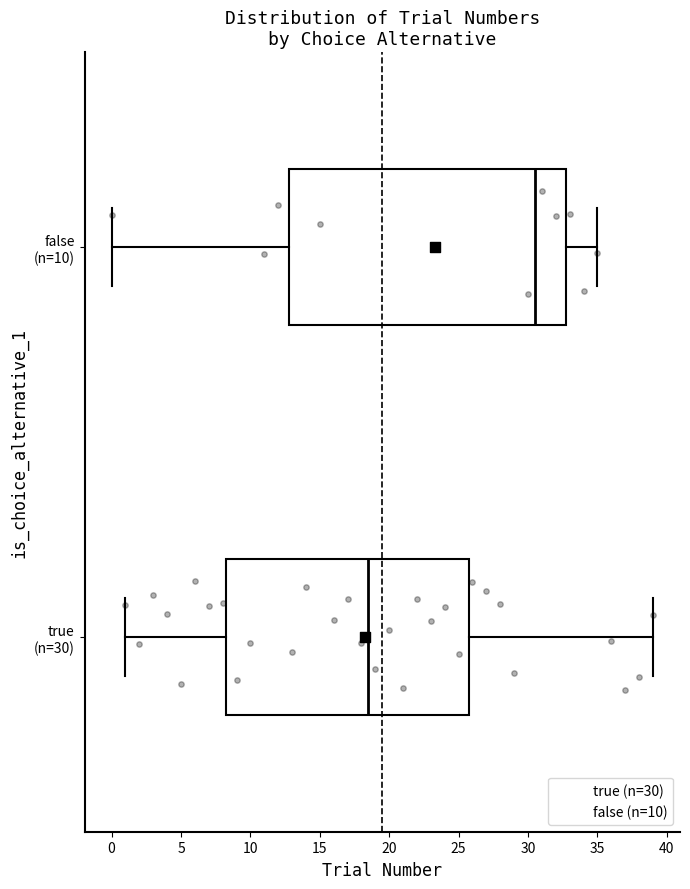

Where is the right edge of the box for true (n=30) on the x-axis? The values are not printed on the chart, so give them approximately, as read against the axis.

26.0